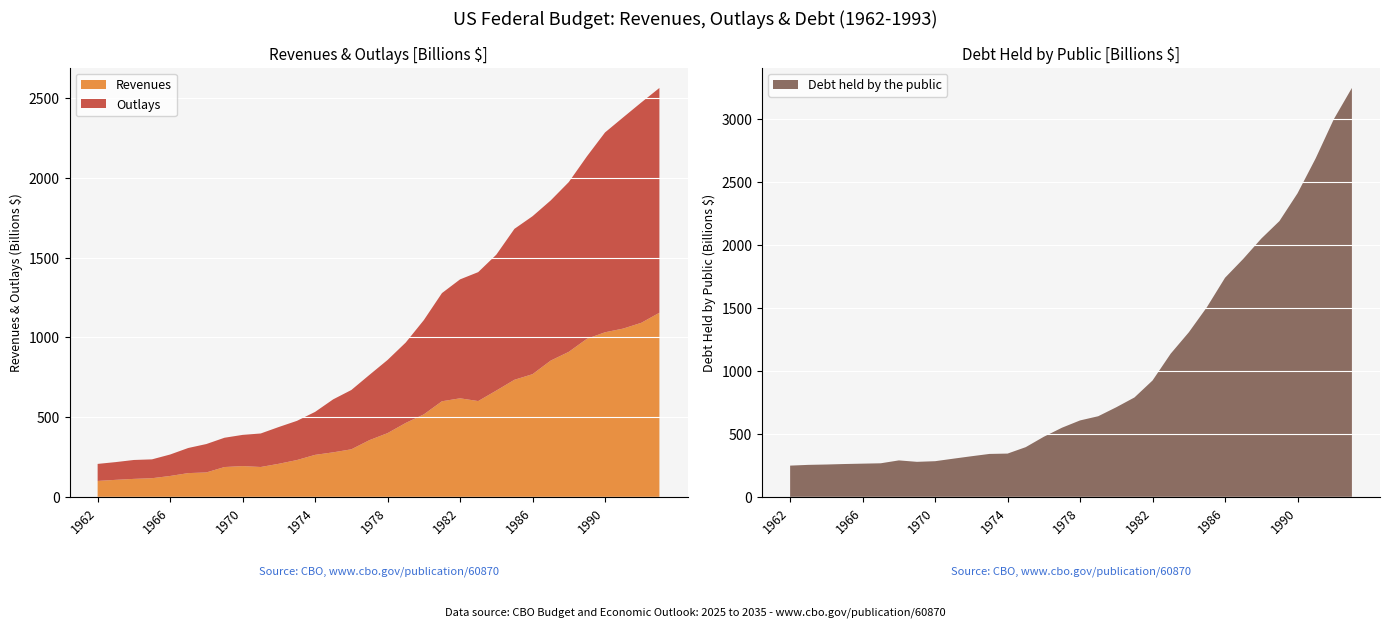

Reading left to right, list all the values displayed in this chart.

Revenues: 1962=99.7	1963=106.6	1964=112.6	1965=116.8	1966=130.8	1967=148.8	1968=153.0	1969=186.9	1970=192.8	1971=187.1	1972=207.3	1973=230.8	1974=263.2	1975=279.1	1976=298.1	1977=355.6	1978=399.6	1979=463.3	1980=517.1	1981=599.3	1982=617.8	1983=600.6	1984=666.4	1985=734.0	1986=769.2	1987=854.3	1988=909.2	1989=991.1	1990=1032.0	1991=1055.0	1992=1091.2	1993=1154.3
Outlays: 1962=106.8	1963=111.3	1964=118.5	1965=118.2	1966=134.5	1967=157.5	1968=178.1	1969=183.6	1970=195.6	1971=210.2	1972=230.7	1973=245.7	1974=269.4	1975=332.3	1976=371.8	1977=409.2	1978=458.7	1979=504.0	1980=590.9	1981=678.2	1982=745.7	1983=808.4	1984=851.8	1985=946.3	1986=990.4	1987=1004.0	1988=1064.4	1989=1143.7	1990=1253.0	1991=1324.2	1992=1381.5	1993=1409.4
Debt held by the public: 1962=248.0	1963=254.0	1964=256.8	1965=260.8	1966=263.7	1967=266.6	1968=289.5	1969=278.1	1970=283.2	1971=303.0	1972=322.4	1973=340.9	1974=343.7	1975=394.7	1976=477.4	1977=549.1	1978=607.1	1979=640.3	1980=711.9	1981=789.4	1982=924.6	1983=1137.3	1984=1307.0	1985=1507.3	1986=1740.6	1987=1889.8	1988=2051.6	1989=2190.7	1990=2411.6	1991=2689.0	1992=2999.7	1993=3248.4